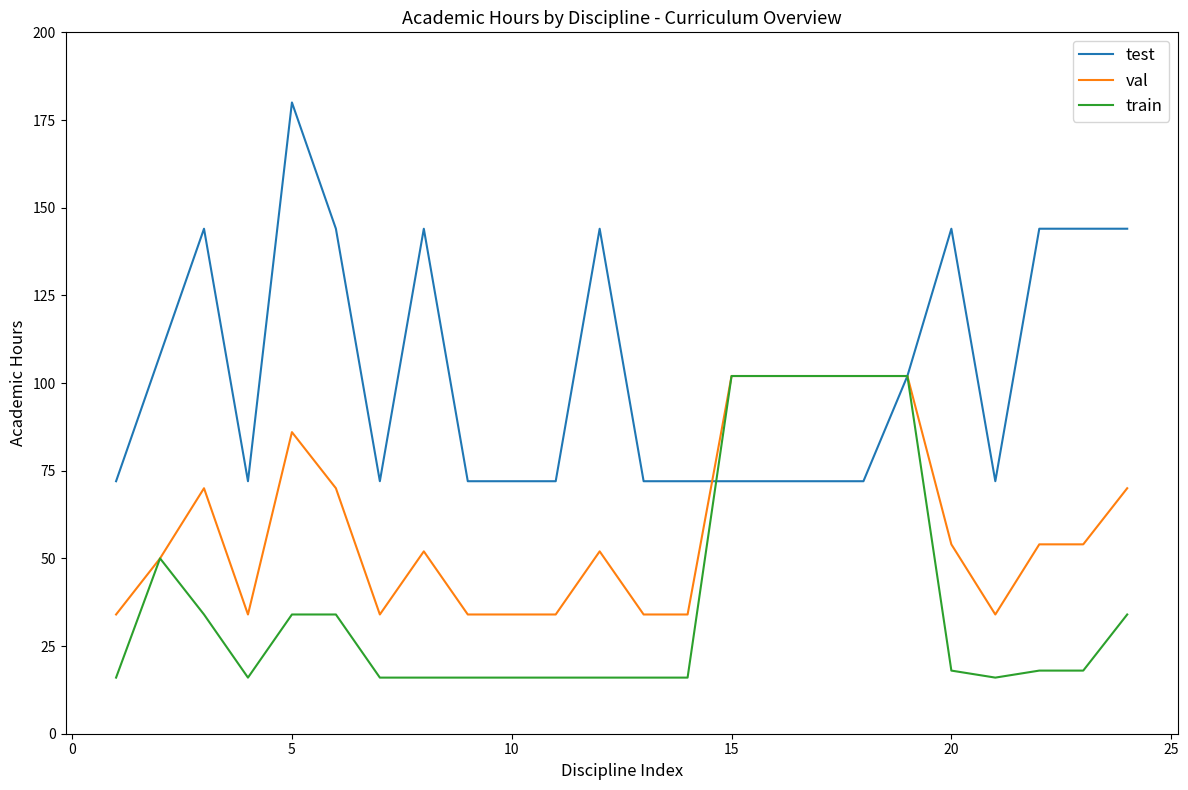

What is the difference between the maximum and minimum values in the train series?

86